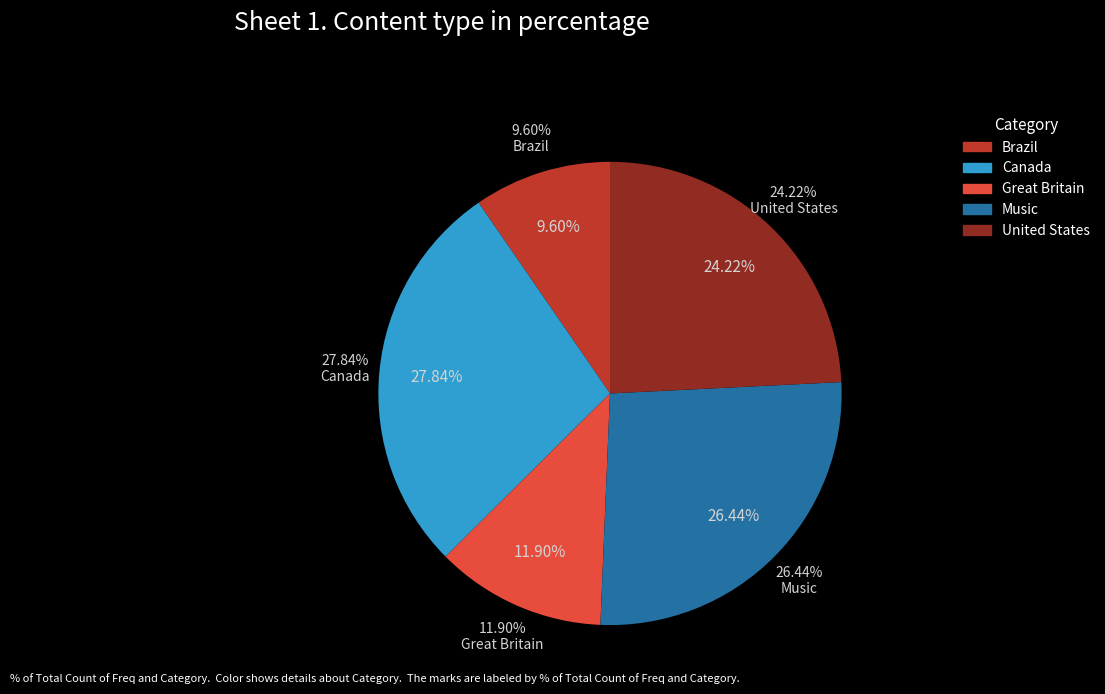

What is the largest slice in the pie chart?

Canada